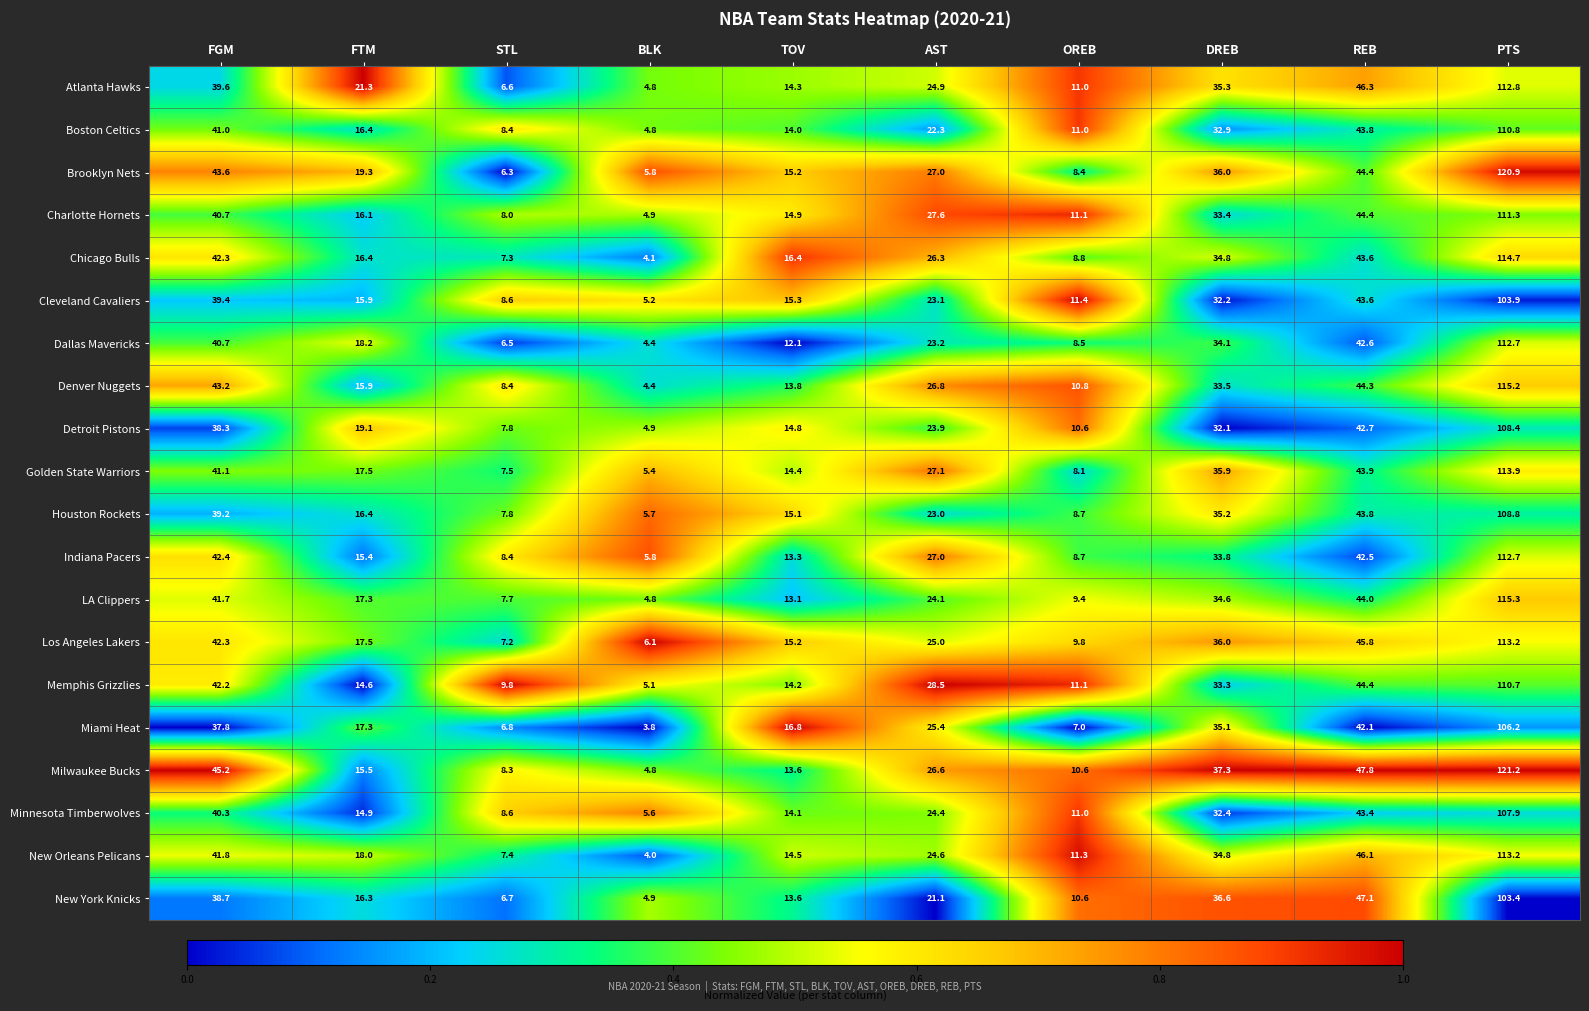

The New York Knicks series shows 13.6 at TOV. True or false?

True